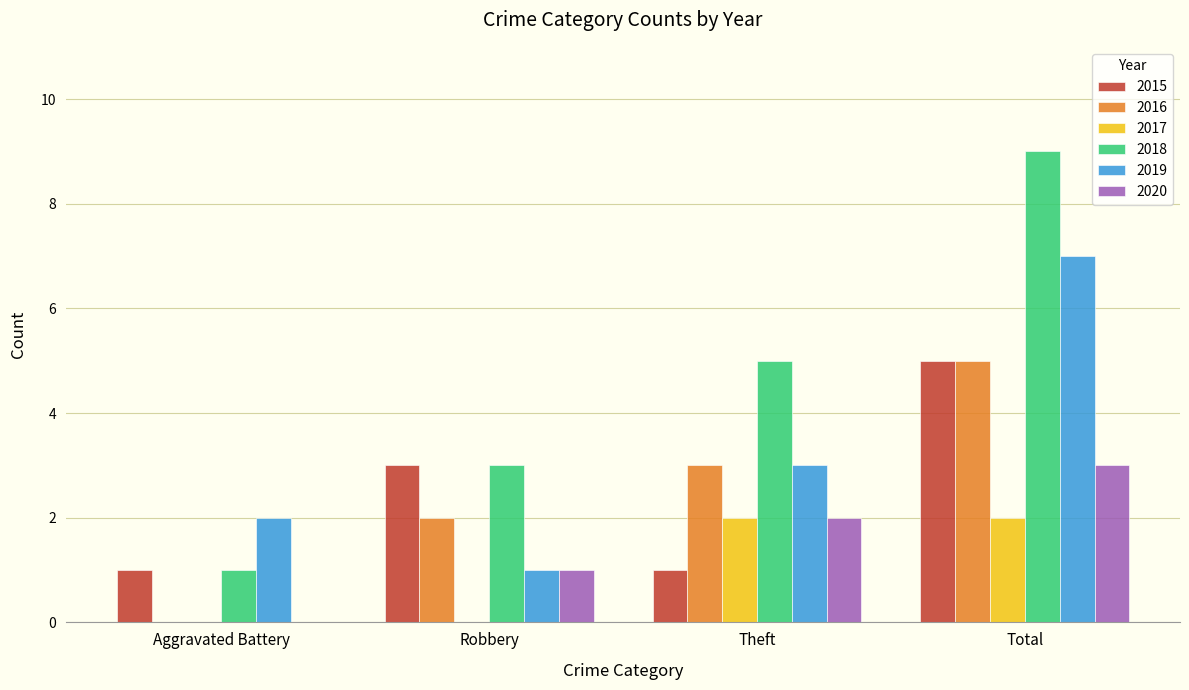

Reading left to right, extract all data points from this chart.

2015: Aggravated Battery=1	Robbery=3	Theft=1	Total=5
2016: Aggravated Battery=0	Robbery=2	Theft=3	Total=5
2017: Aggravated Battery=0	Robbery=0	Theft=2	Total=2
2018: Aggravated Battery=1	Robbery=3	Theft=5	Total=9
2019: Aggravated Battery=2	Robbery=1	Theft=3	Total=7
2020: Aggravated Battery=0	Robbery=1	Theft=2	Total=3